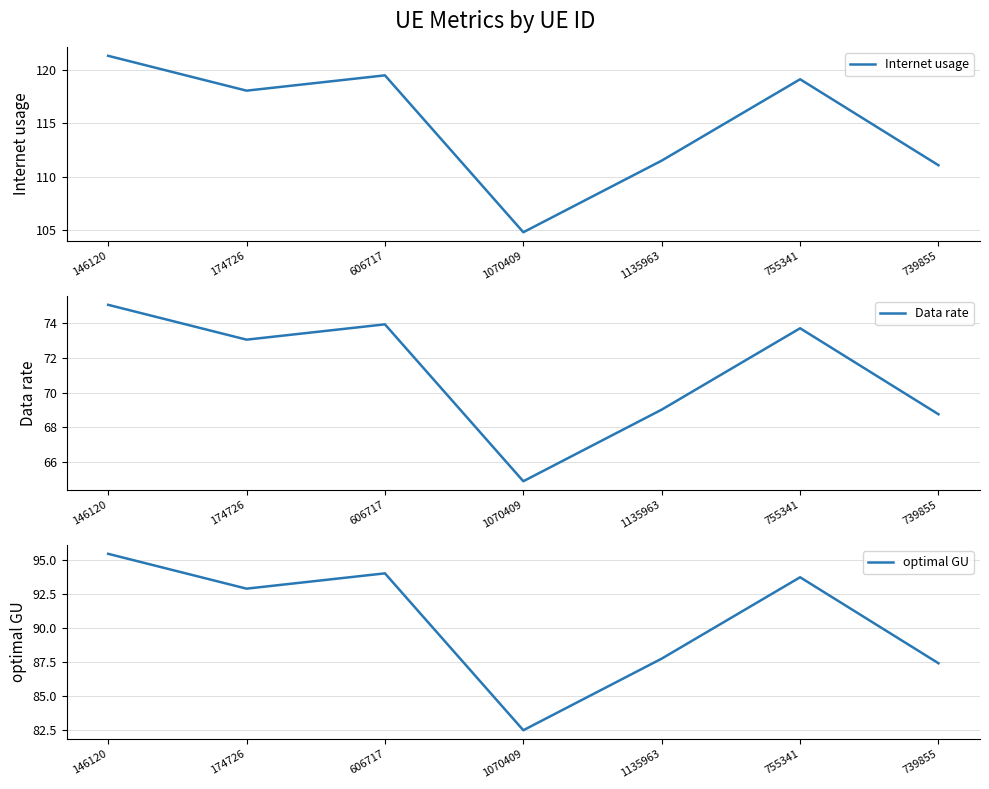

How many interior local valleys does the Internet usage series have?

2